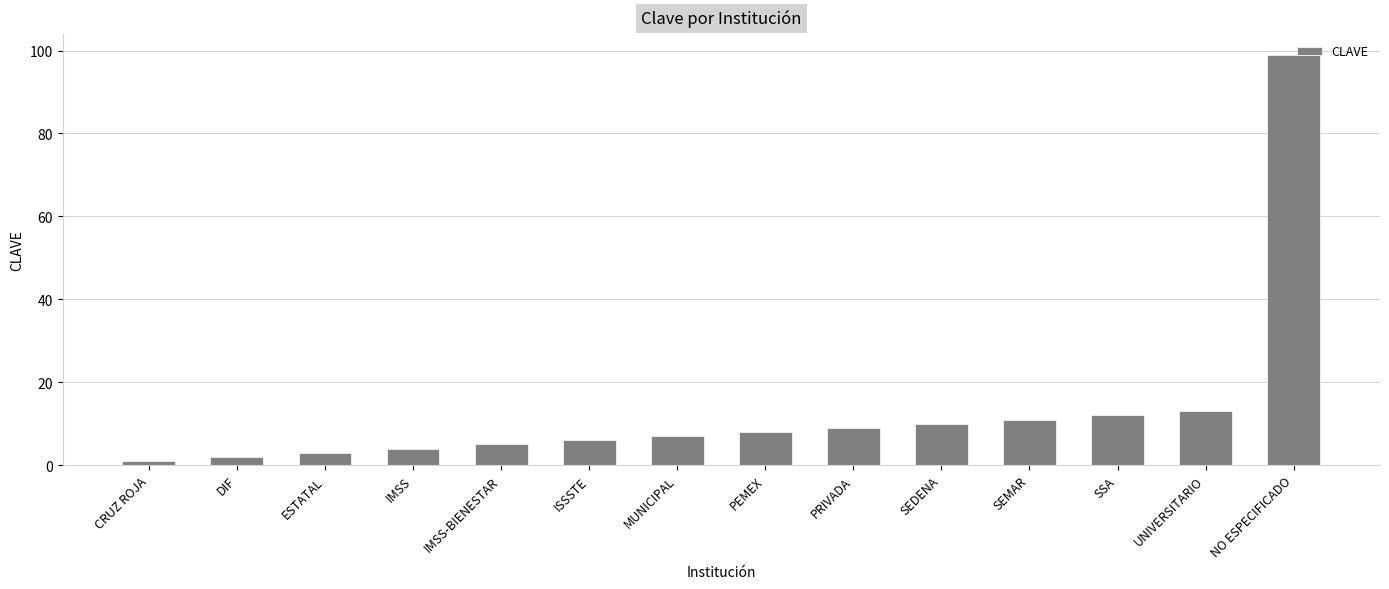

Reading left to right, list all the values displayed in this chart.

1	2	3	4	5	6	7	8	9	10	11	12	13	99